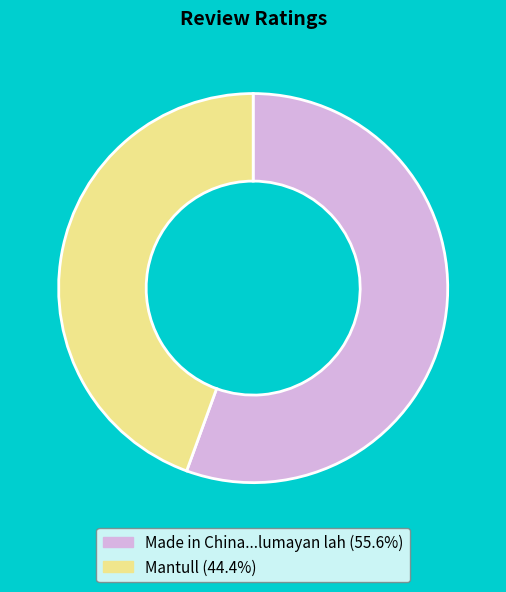

Combined, do Made in China...lumayan lah and Mantull account for over 50%?

Yes